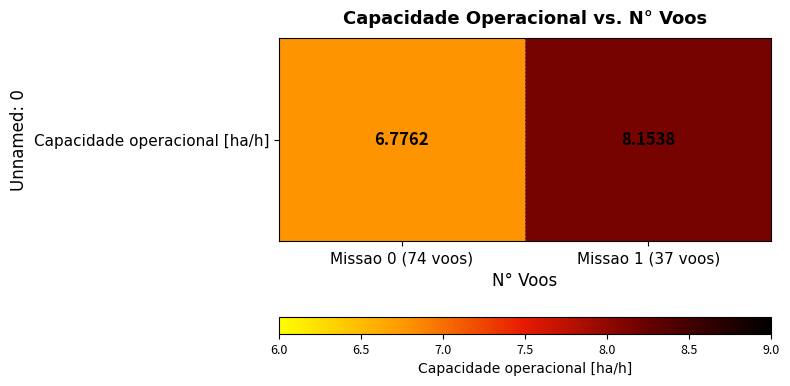

Where does the data first go above 8?

Missao 1 (37 voos)